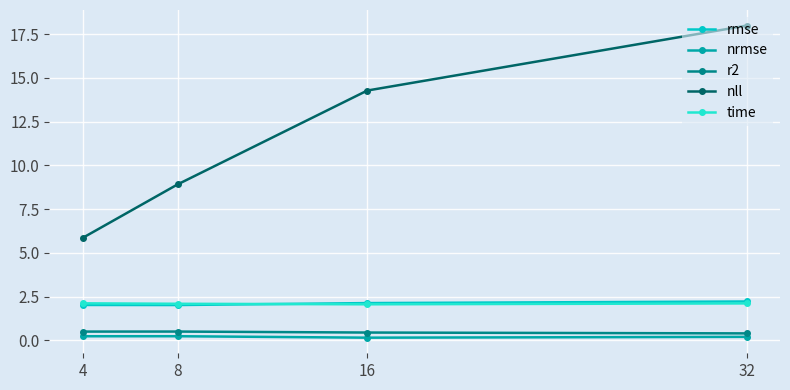

True or false: rmse and nrmse intersect in this chart.

False